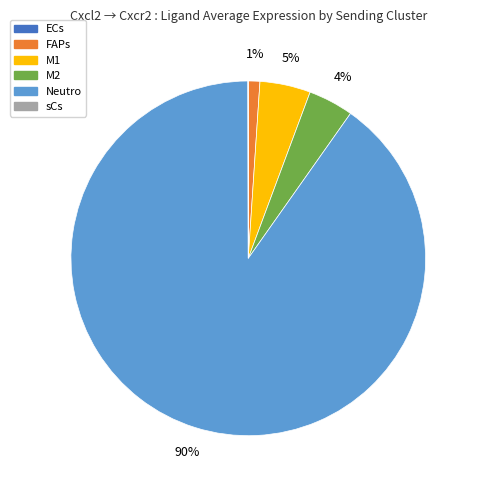

To the nearest percent, what is the average slice percentage?

17%